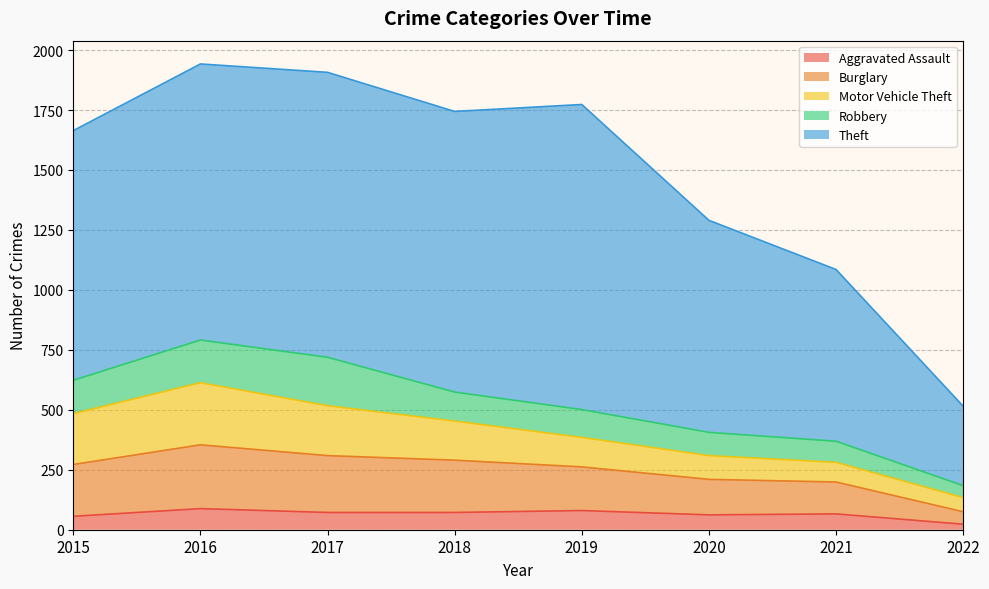

Which series ends up on top after the final intersection of Motor Vehicle Theft and Robbery?

Motor Vehicle Theft